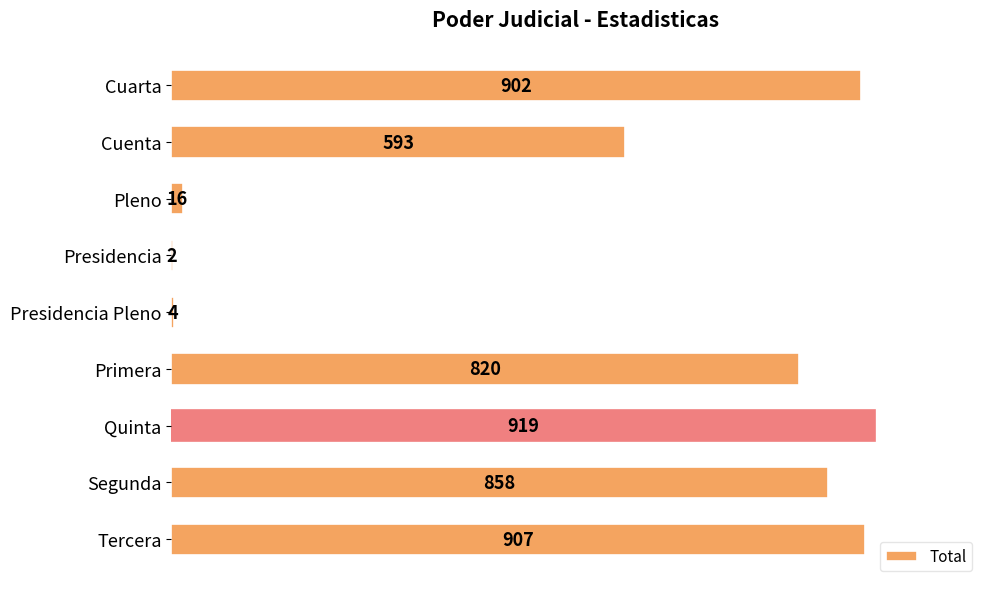

Which has a higher value, Segunda or Pleno?

Segunda